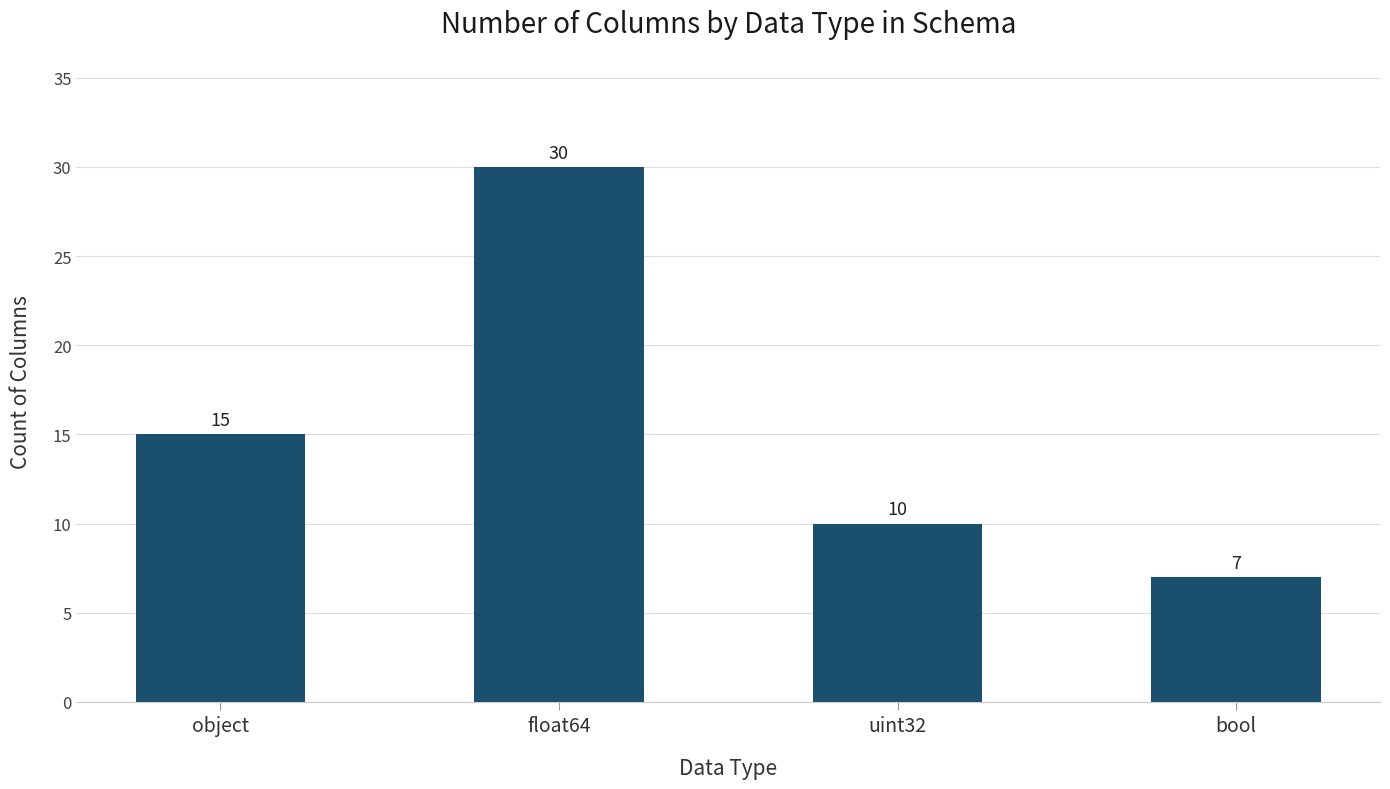

How many data points does each series have?

4